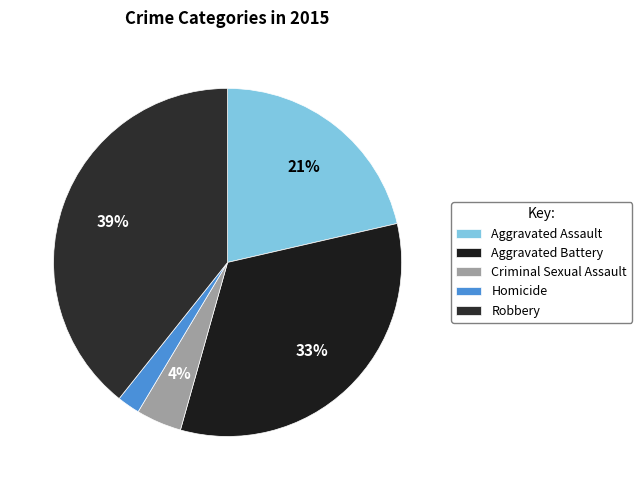

Do Aggravated Assault and Robbery together represent more than half of the pie?

Yes